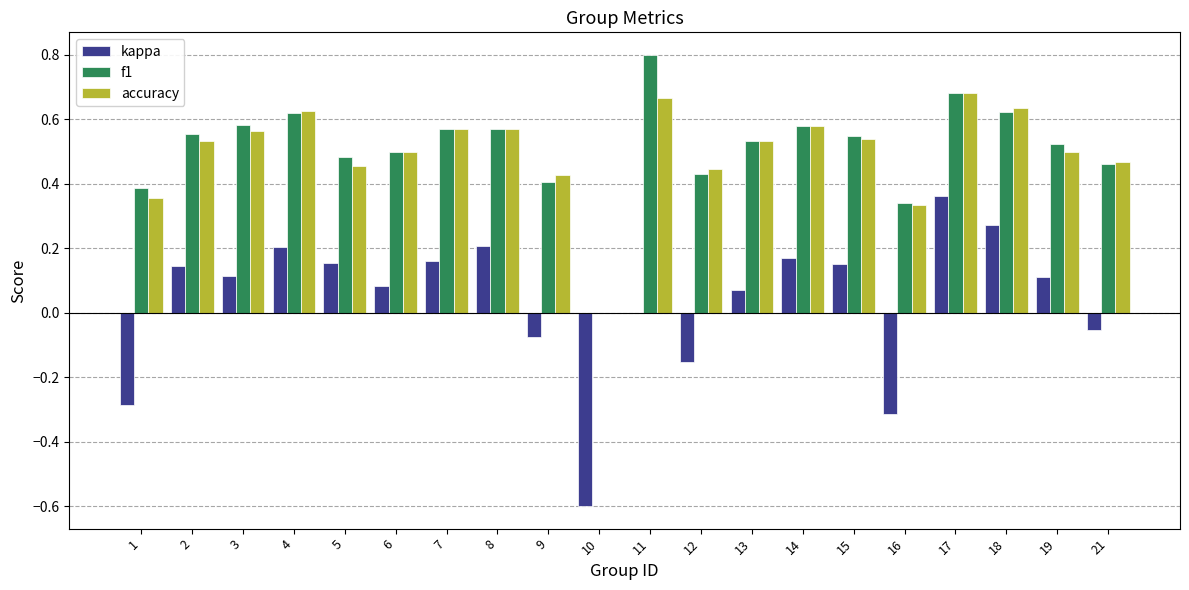

Which label corresponds to the largest value in the chart?

11